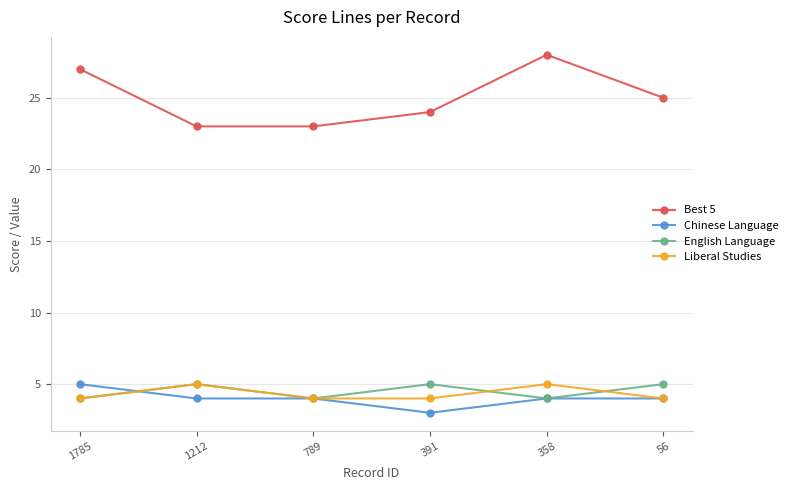

What is the average value of the Best 5 series?

25